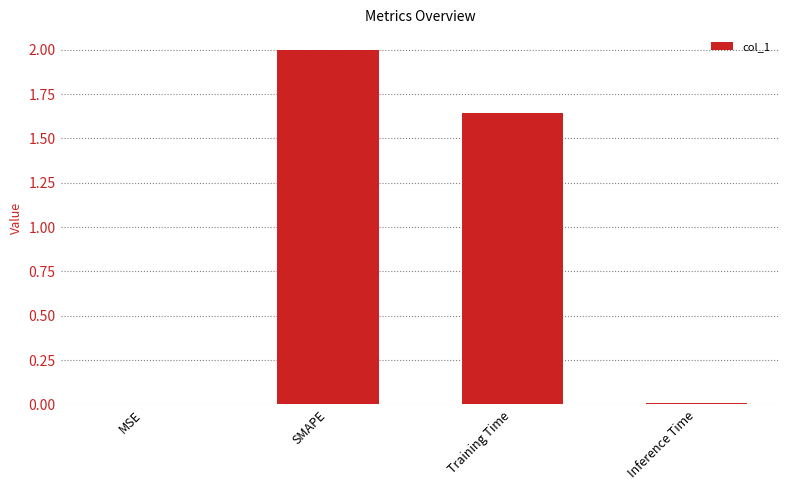

At which category does the chart reach its peak across all series?

SMAPE